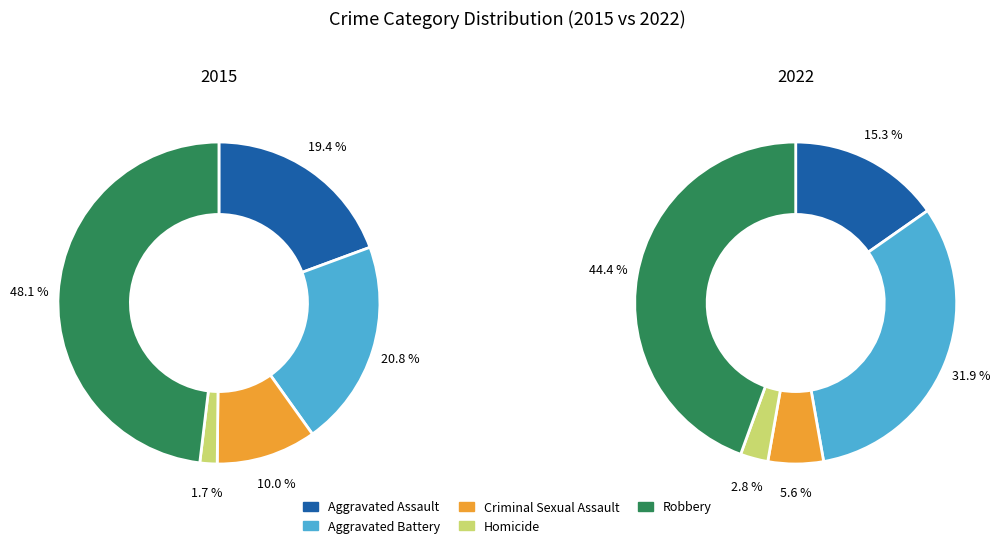

Which series has the widest spread of values?

values_2015